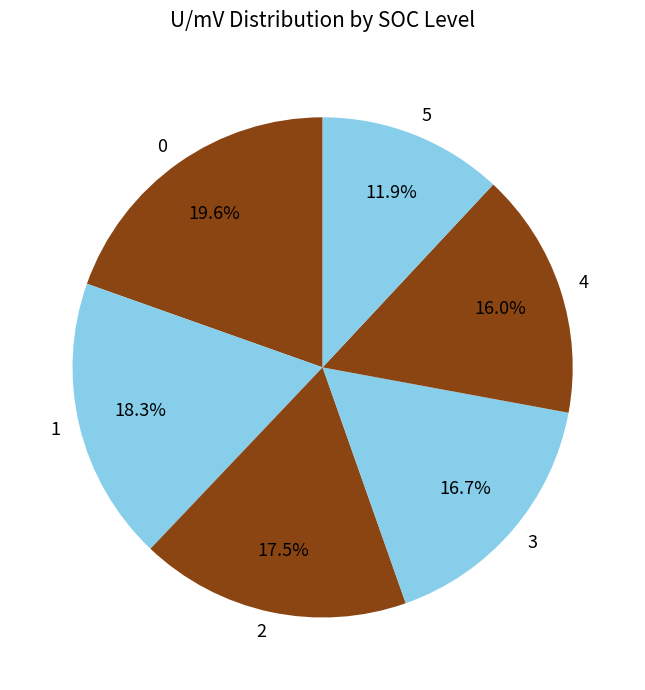

To the nearest percent, what is the combined percentage of 4 and 3?

33%